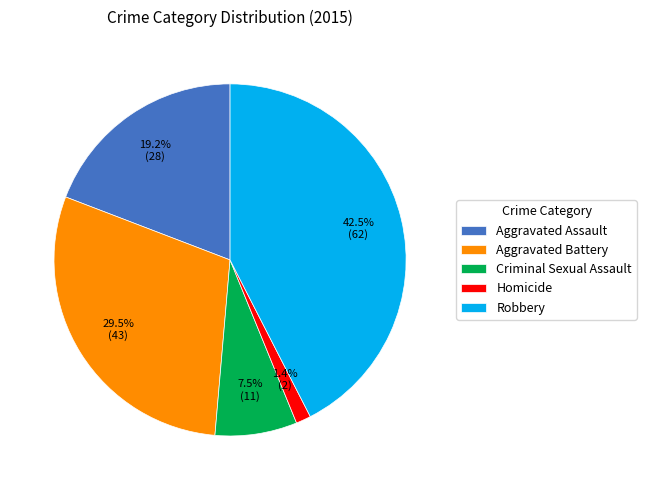

To the nearest percent, what portion does Homicide represent?

1%